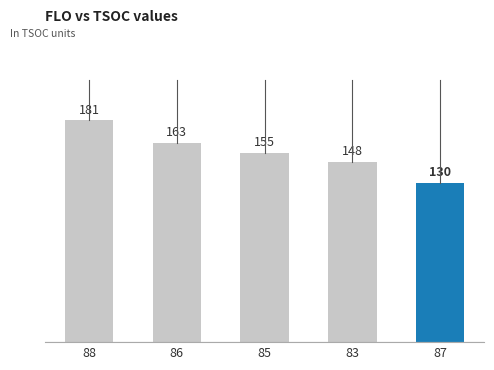

What position from the left is 83?

4